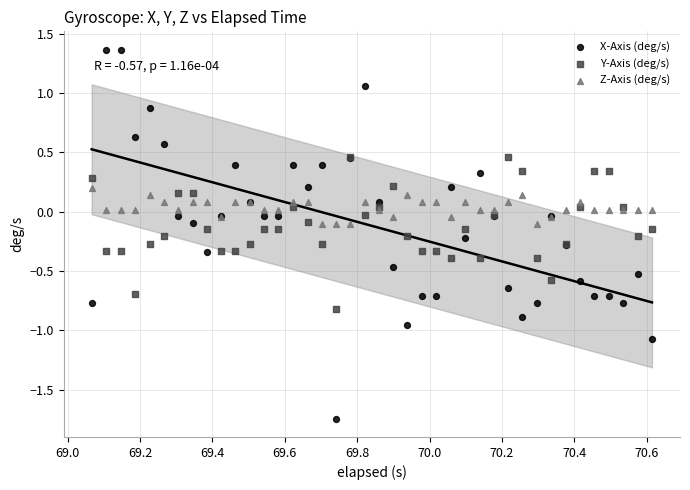

What are all the series names shown in the legend?

X-Axis (deg/s), Y-Axis (deg/s), Z-Axis (deg/s)